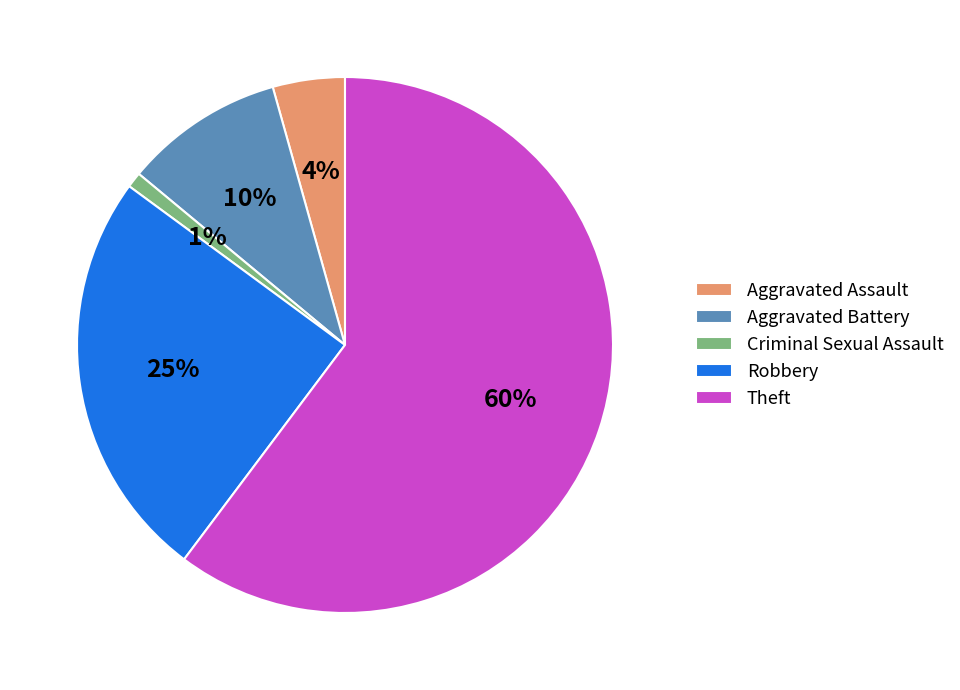

Is there any slice that represents more than half of the pie?

Yes